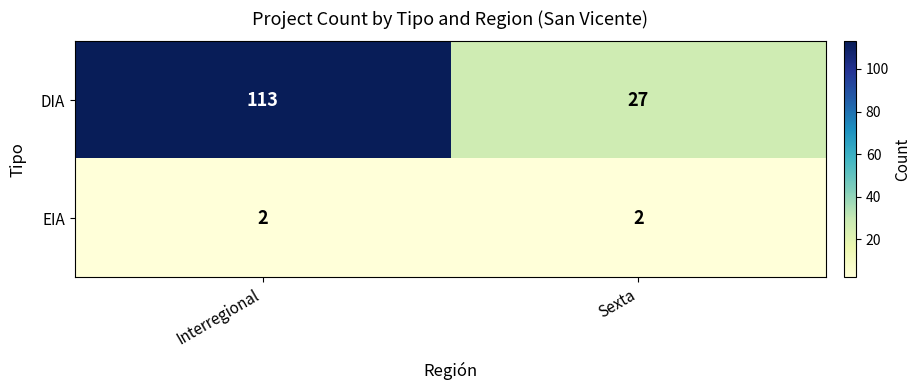

What is the average value of the DIA series?

70